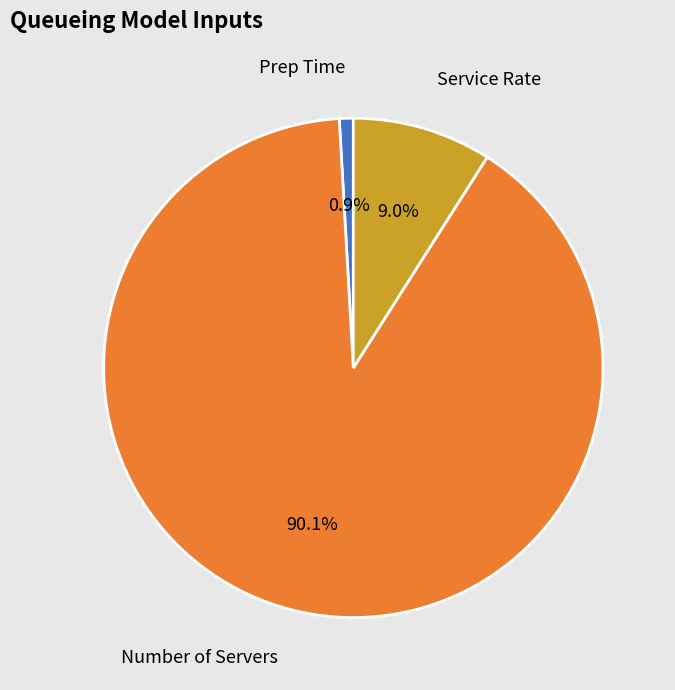

Does any single category account for the majority?

Yes